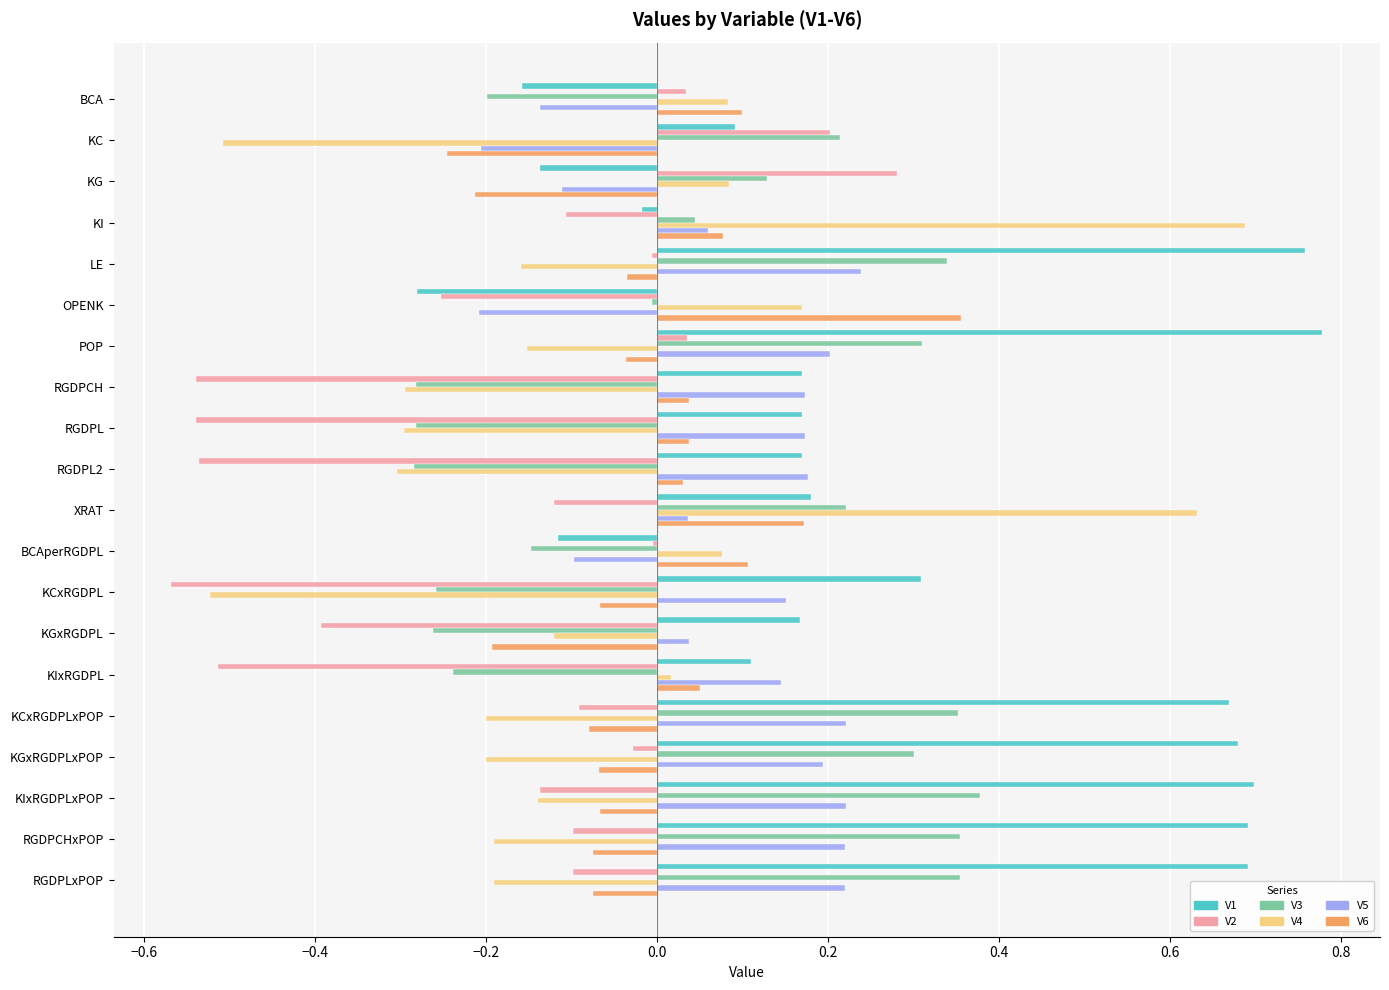

Between KG and POP, which series saw the biggest shift?

V1